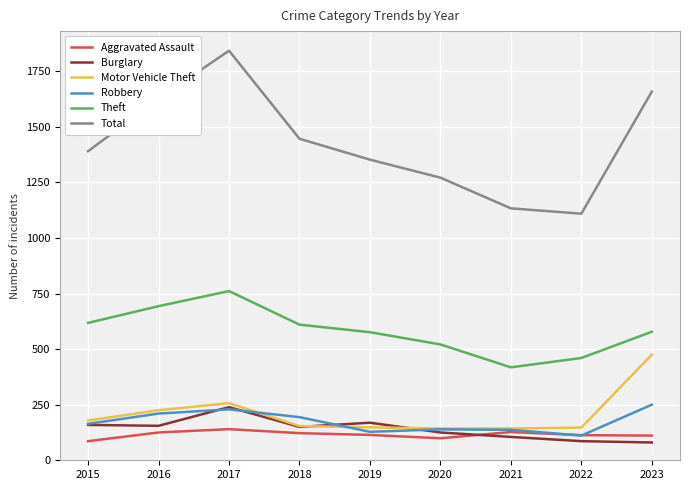

True or false: Total and Theft cross at least once.

False